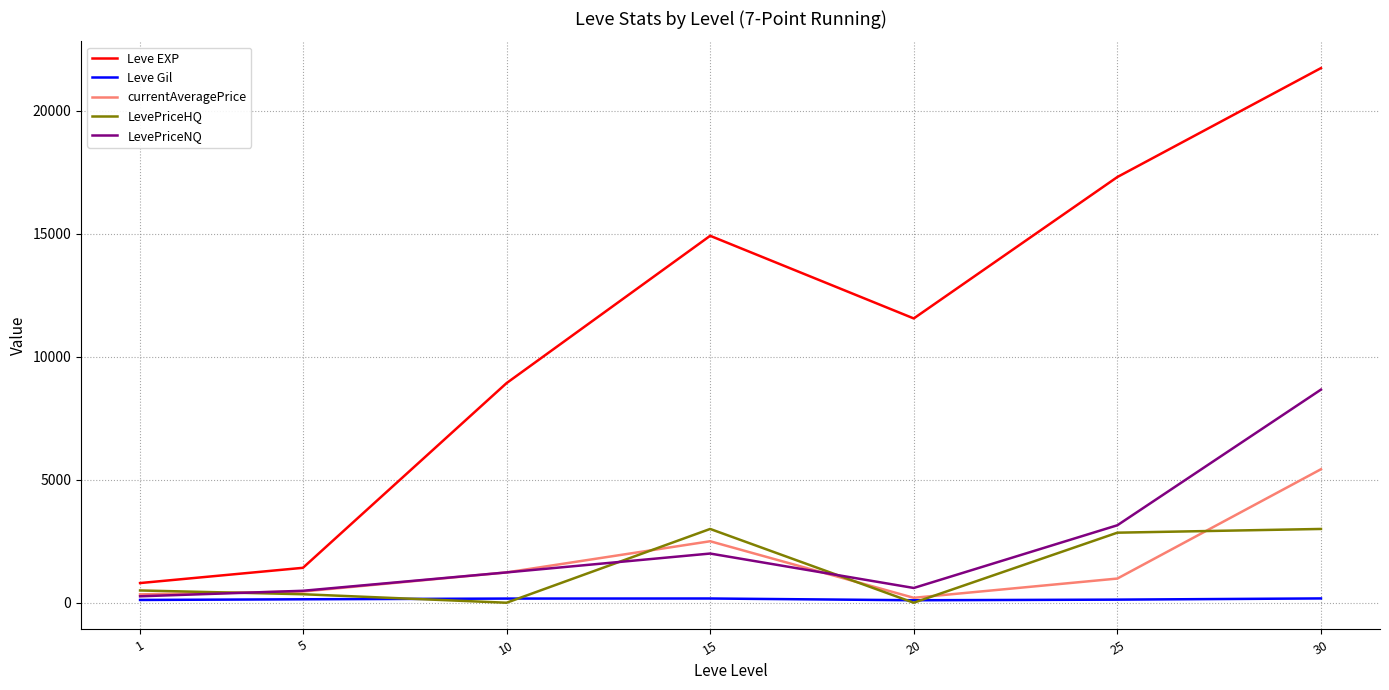

Is this an area chart (filled region under the line)?

No